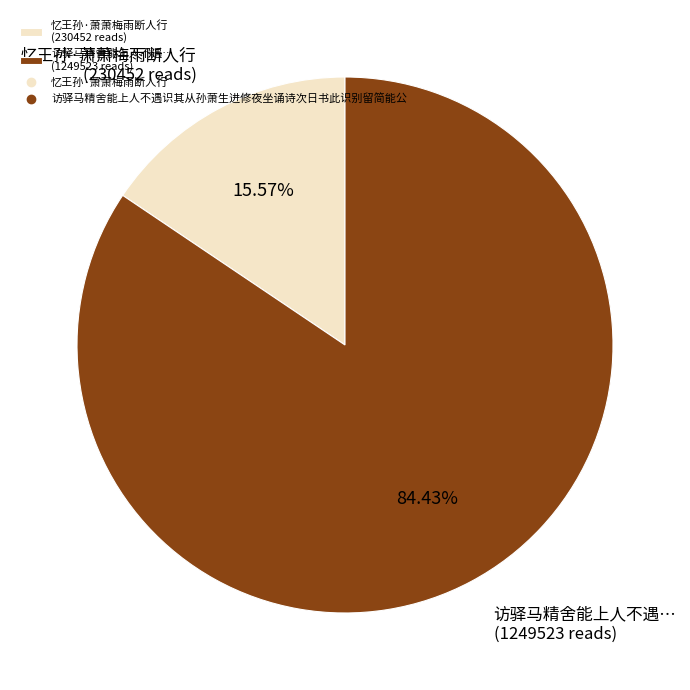

Between 访驿马精舍能上人不遇… (1249523 reads) and 忆王孙·萧萧梅雨断人行 (230452 reads), which is larger?

访驿马精舍能上人不遇… (1249523 reads)